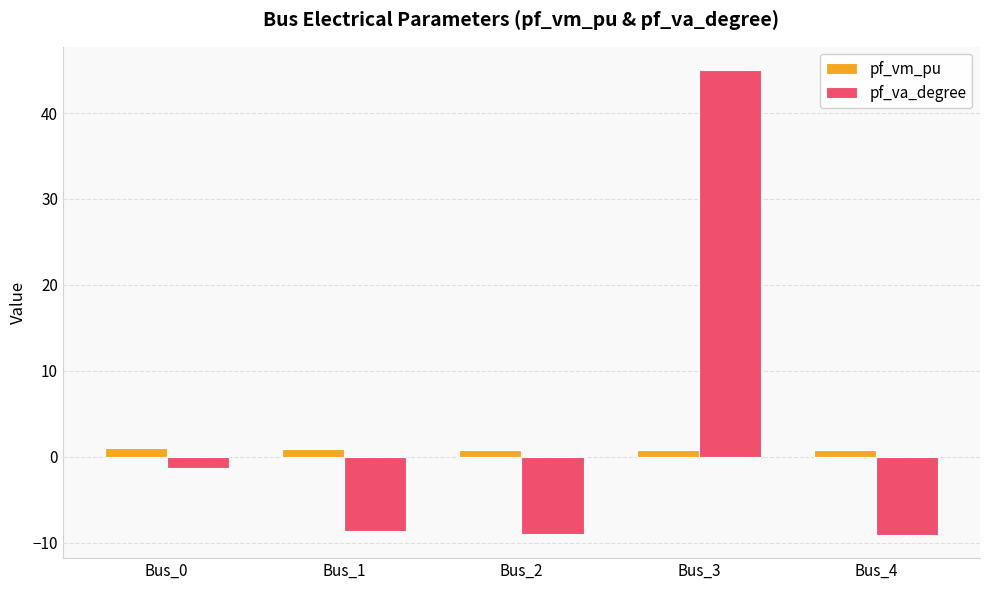

Which series has the largest range (max minus min)?

pf_va_degree